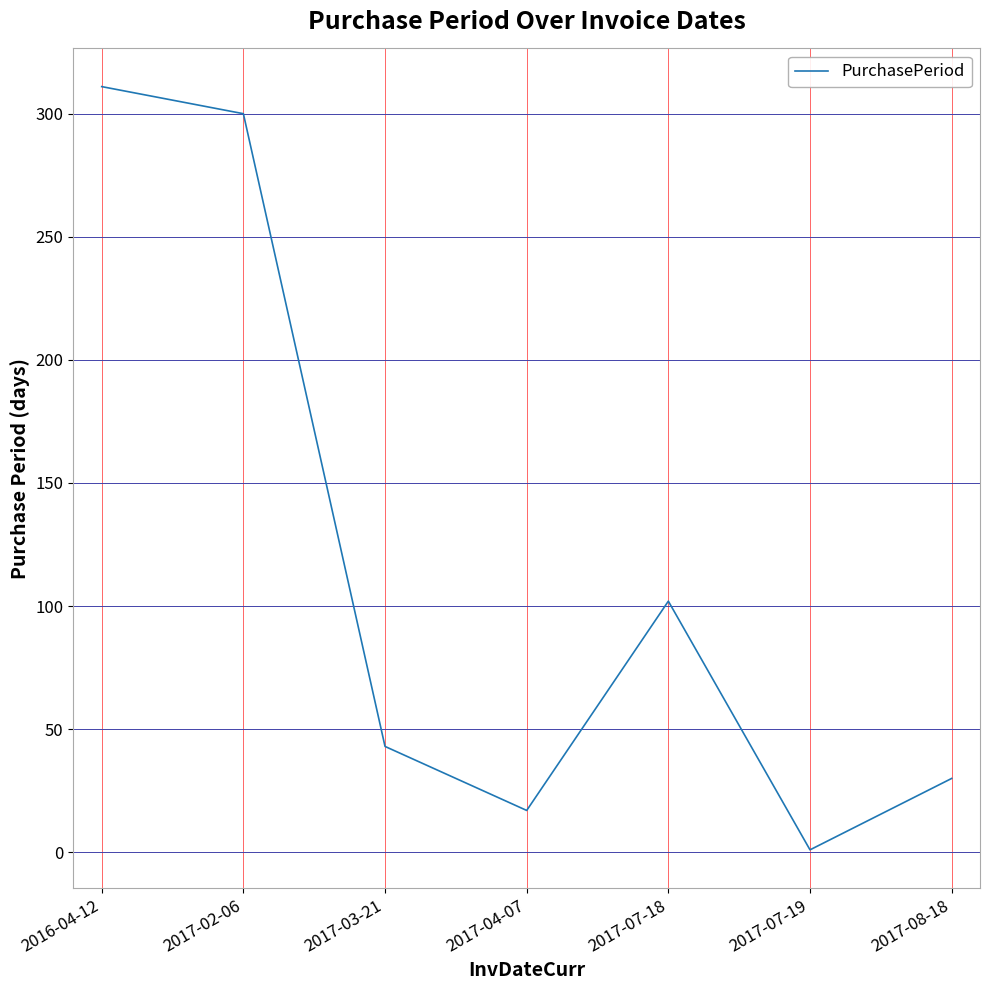

Where is the data nearest to the value 156?

2017-07-18